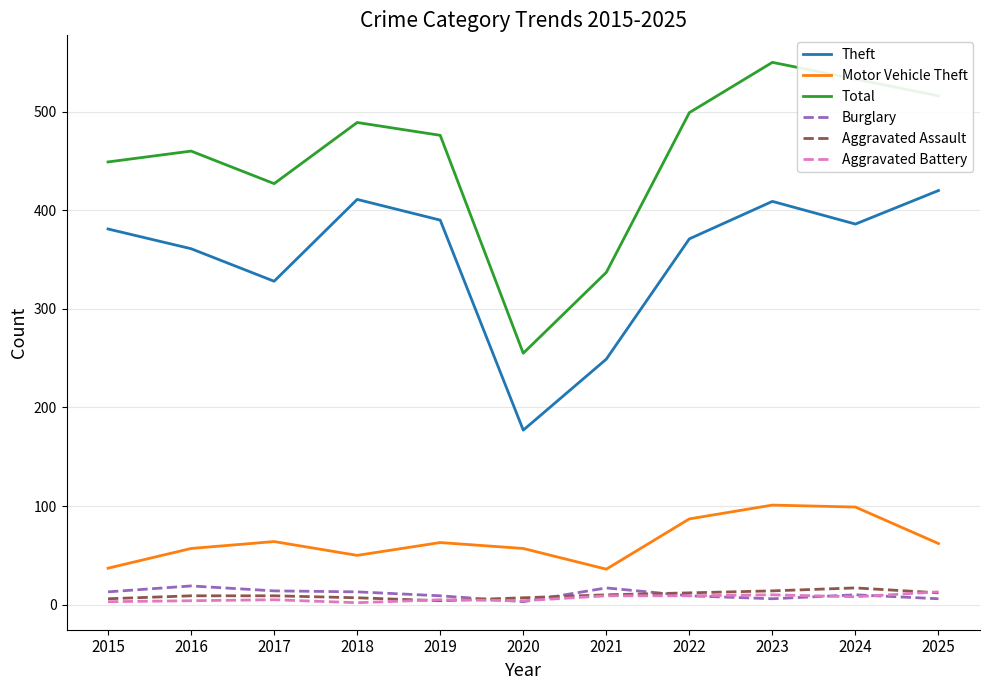

At which label does Theft reach its minimum?

2020